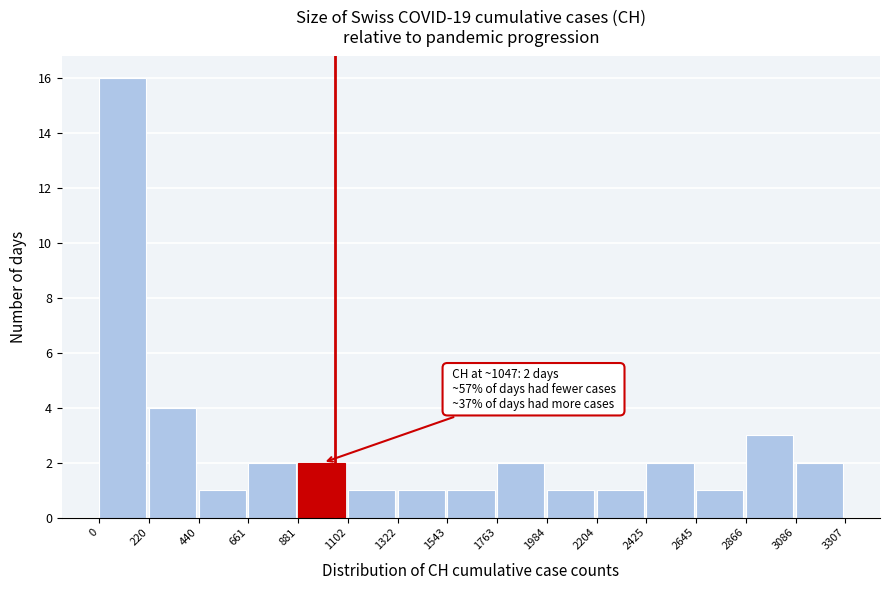

Over which range of the x-axis is the bar tallest?

0 to 220